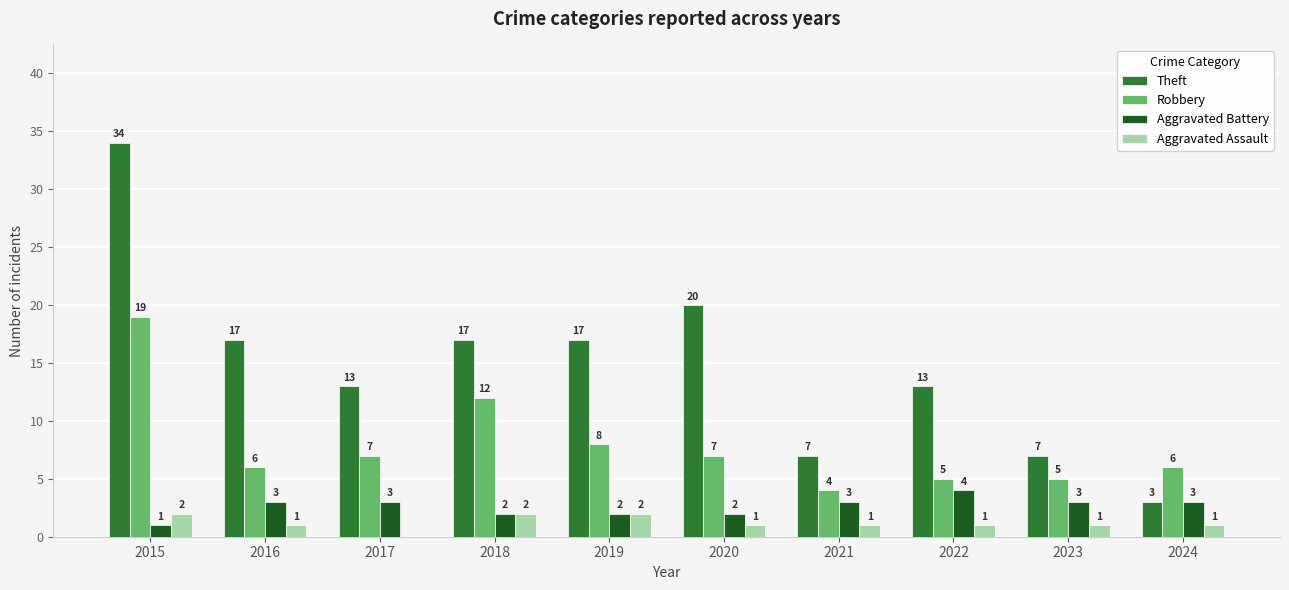

How many data points does each series have?

10